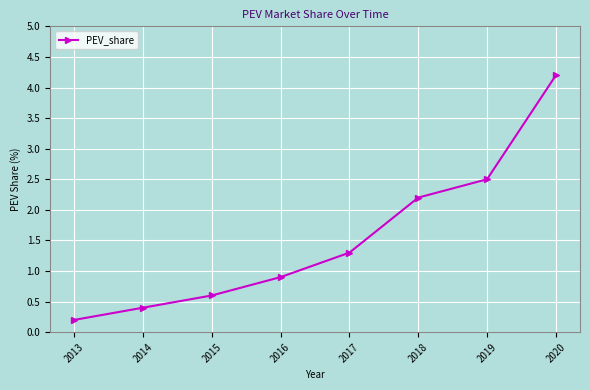

The value at 2013 is 0.2. True or false?

True